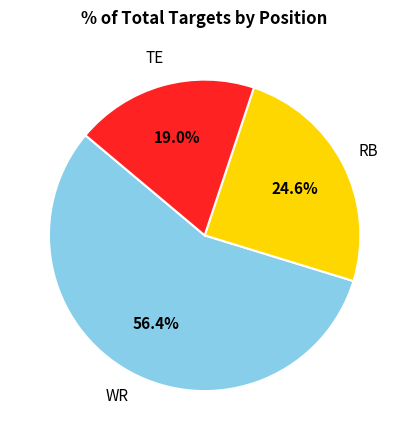

Is there any slice that represents more than half of the pie?

Yes